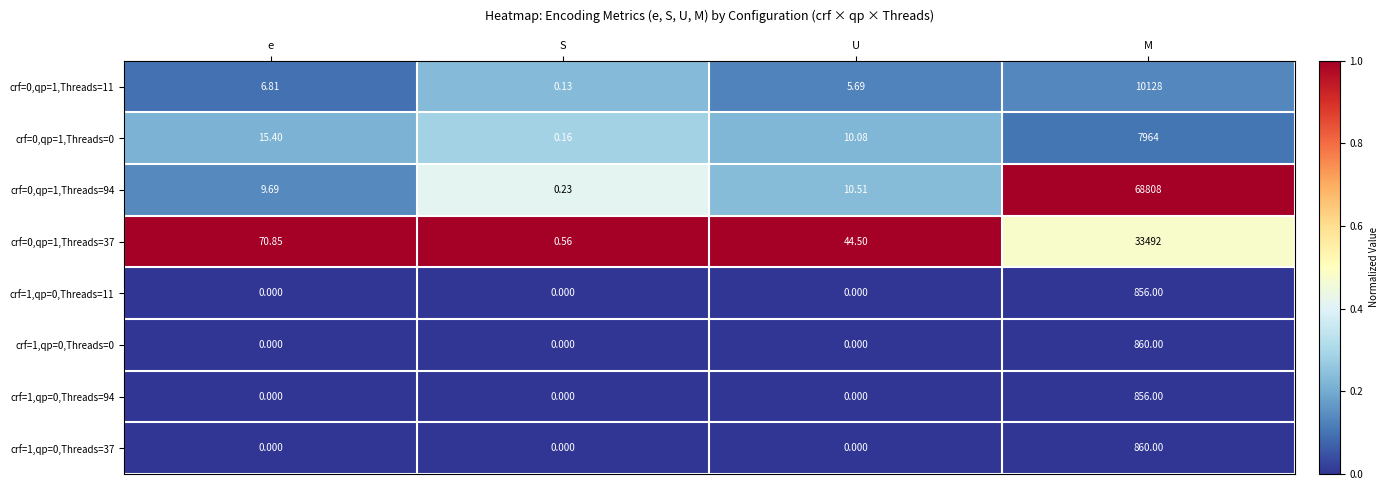

At which label does crf=0,qp=1,Threads=0 reach its minimum?

S